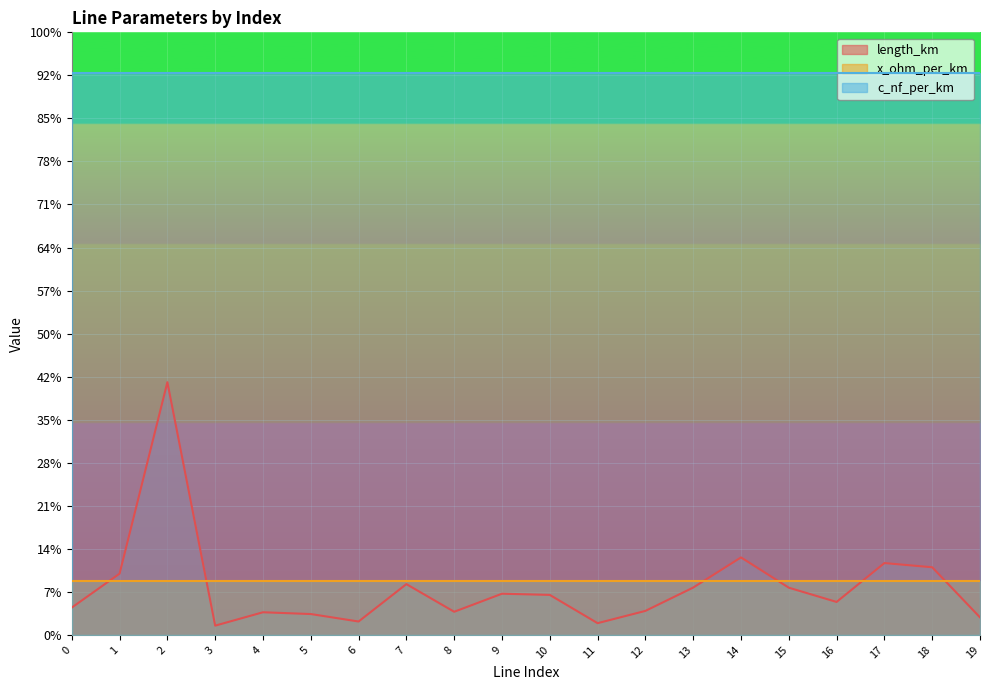

After their last crossing, which series has the higher values: length_km or x_ohm_per_km?

x_ohm_per_km